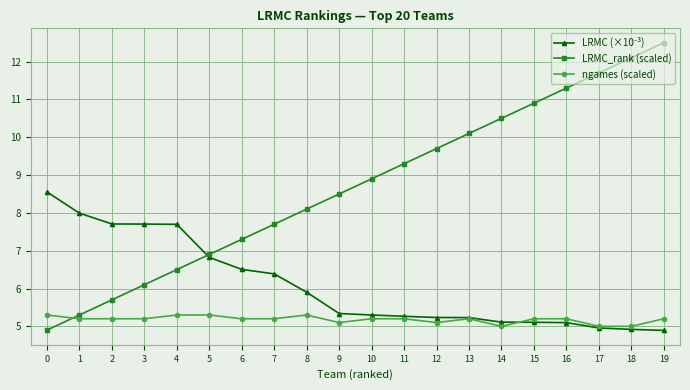

True or false: LRMC_rank (scaled) has more than 0 points higher than both neighbors.

False